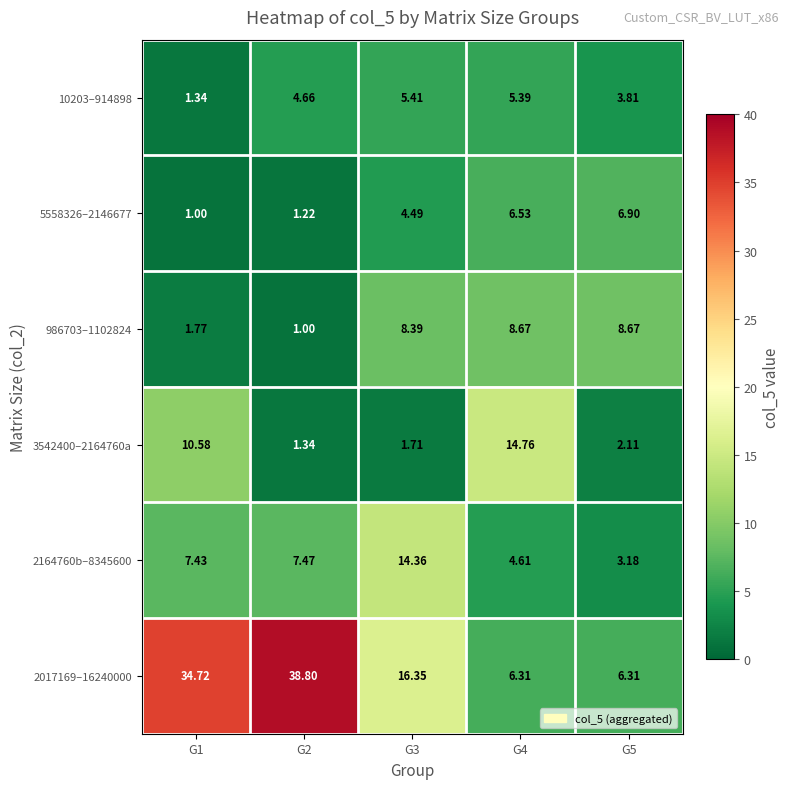

Which series has the largest range (max minus min)?

2017169–16240000